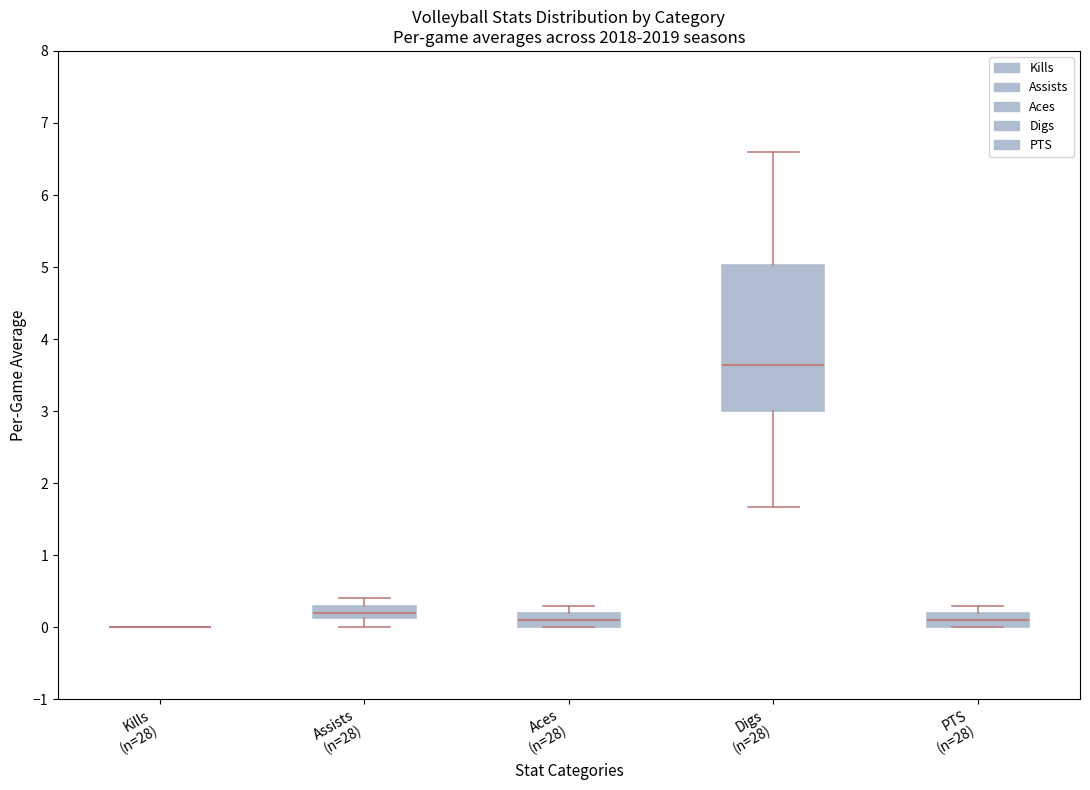

Reading left to right, transcribe this box plot: for each box, give where its median line is, the range the box spans, and where its two whiskers end, as read against the y-axis. The values are not printed on the chart, so give them approximately, as read against the axis.

Kills (n=28): box collapsed to a line at 0.0, whiskers 0.0 to 0.0
Assists (n=28): median 0.2, box 0.1 to 0.3, whiskers 0.0 to 0.4
Aces (n=28): median 0.1, box 0.0 to 0.2, whiskers 0.0 to 0.3
Digs (n=28): median 3.6, box 3.0 to 5.0, whiskers 1.7 to 6.6
PTS (n=28): median 0.1, box 0.0 to 0.2, whiskers 0.0 to 0.3